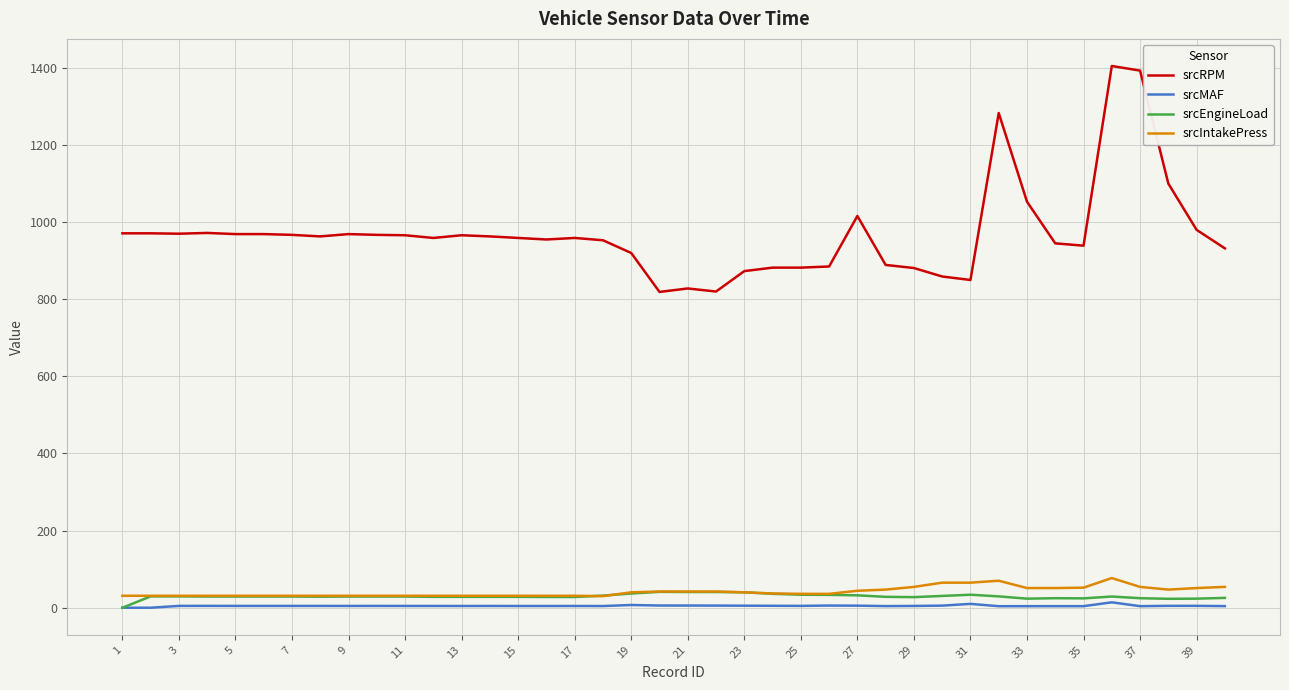

Which series has the largest total across all categories?

srcRPM